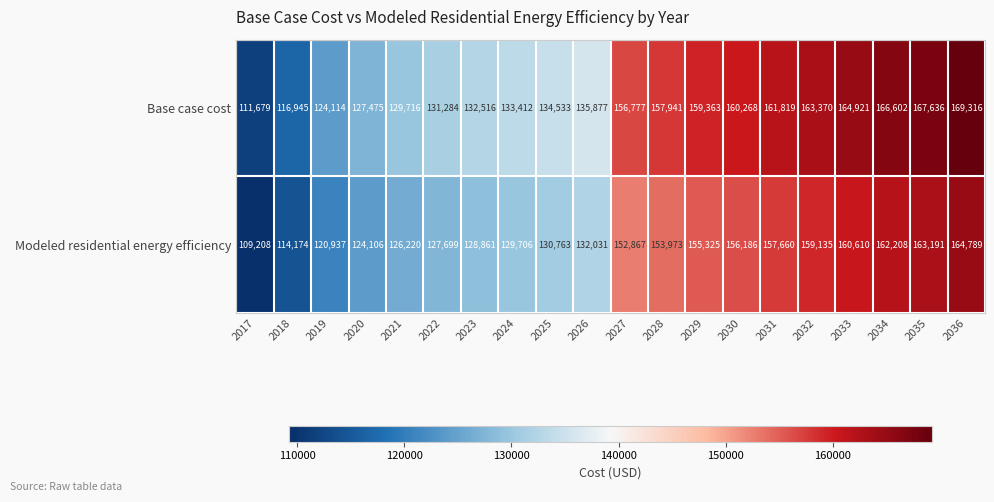

Which series changed the most between 2028 and 2036?

Base case cost